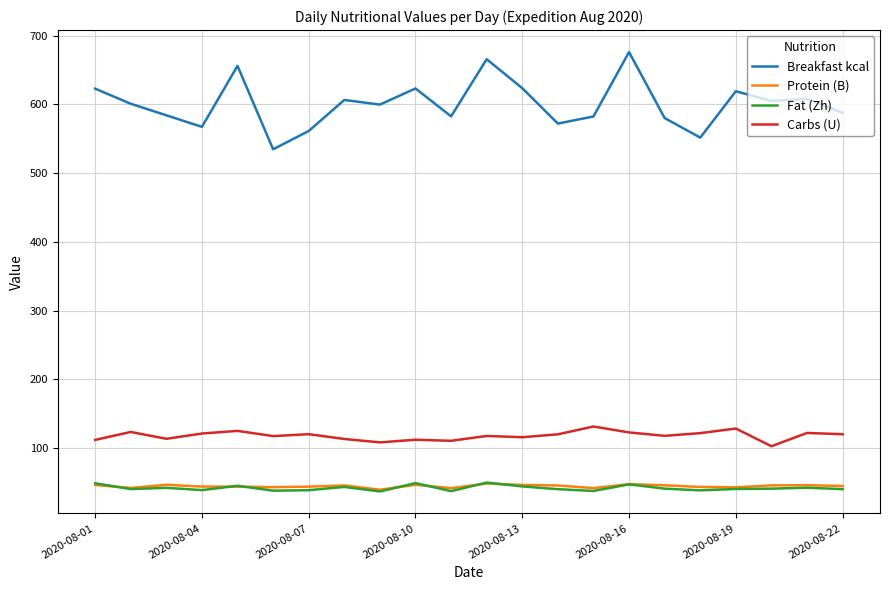

True or false: Carbs (U) and Protein (B) cross at least once.

False